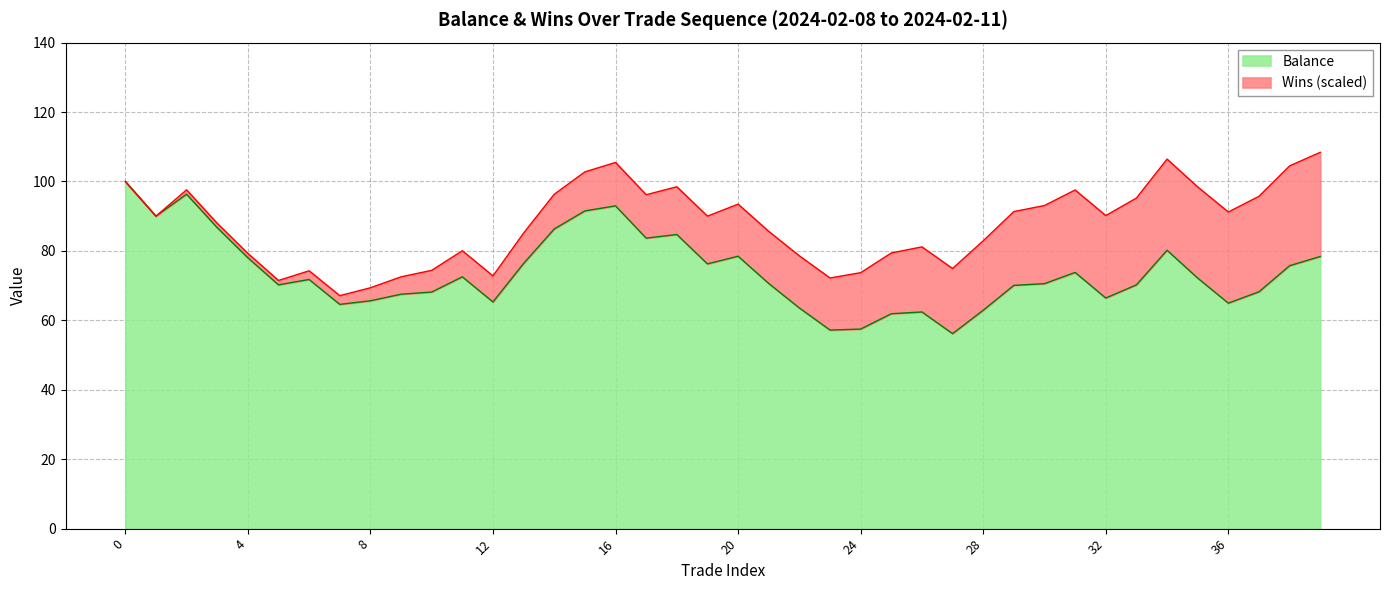

List the labels in order of value, smallest first.

27, 23, 24, 25, 26, 28, 22, 7, 36, 12, 8, 32, 9, 10, 37, 29, 33, 5, 30, 21, 6, 35, 11, 31, 38, 19, 13, 4, 39, 20, 34, 17, 18, 14, 3, 1, 15, 16, 2, 0